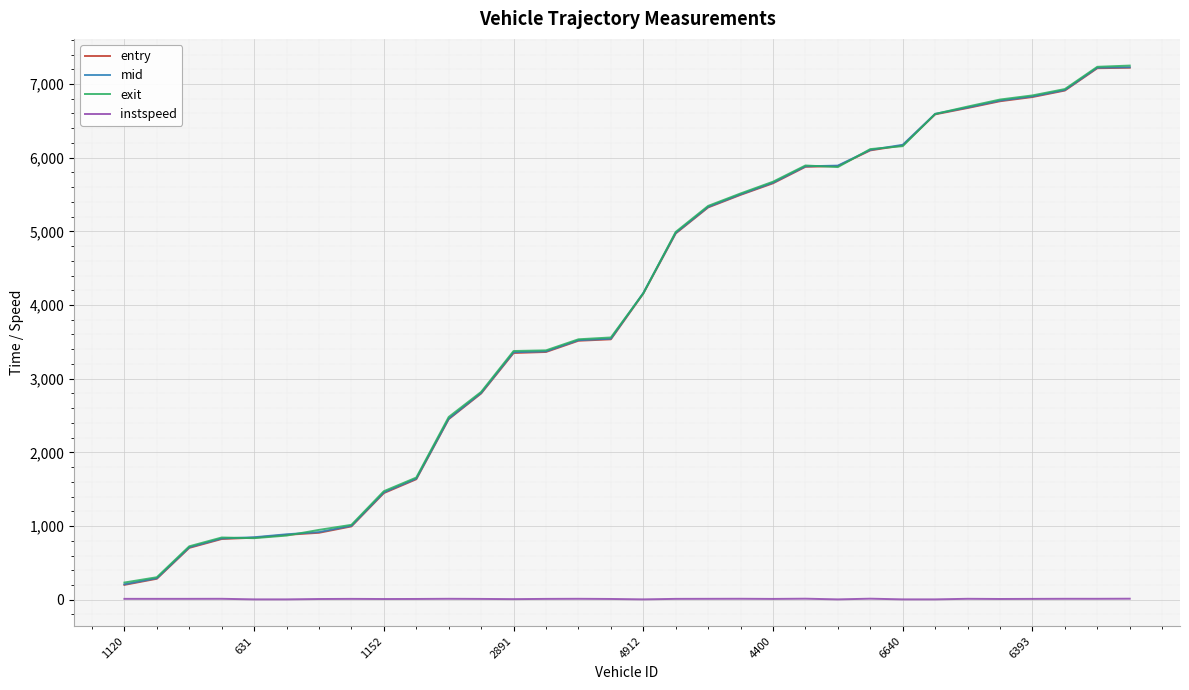

What is the maximum value shown in the chart?

7249.8